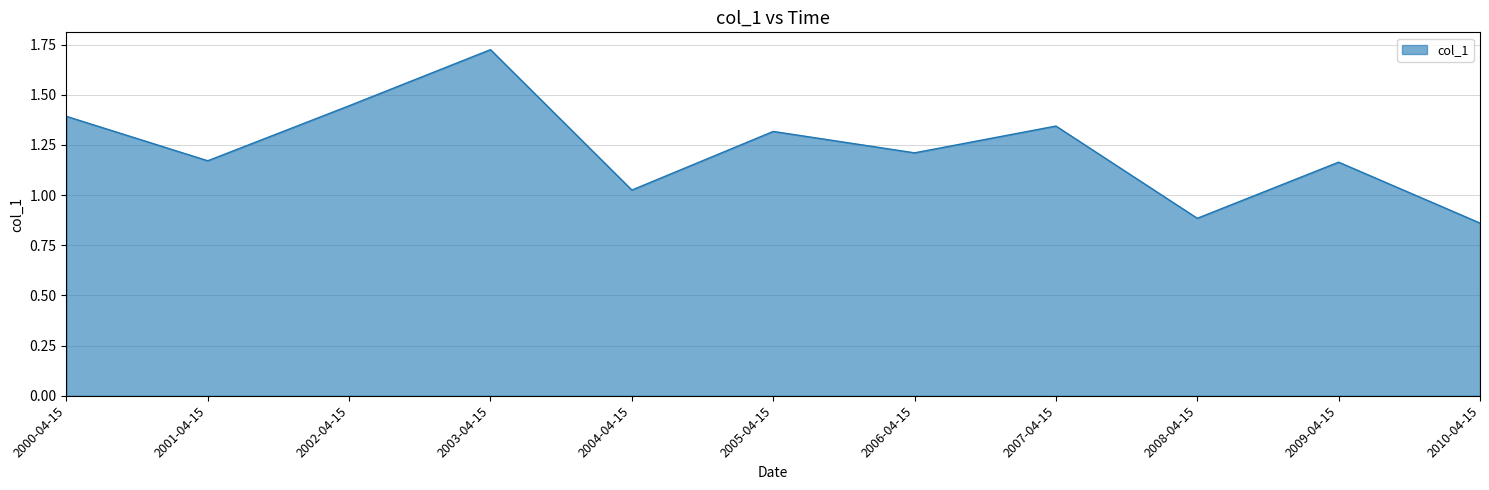

At which label does the data first exceed 1?

2000-04-15